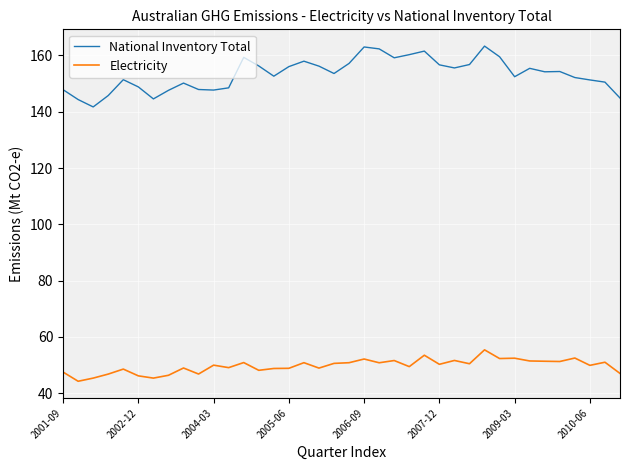

Does the chart have visible grid lines?

Yes